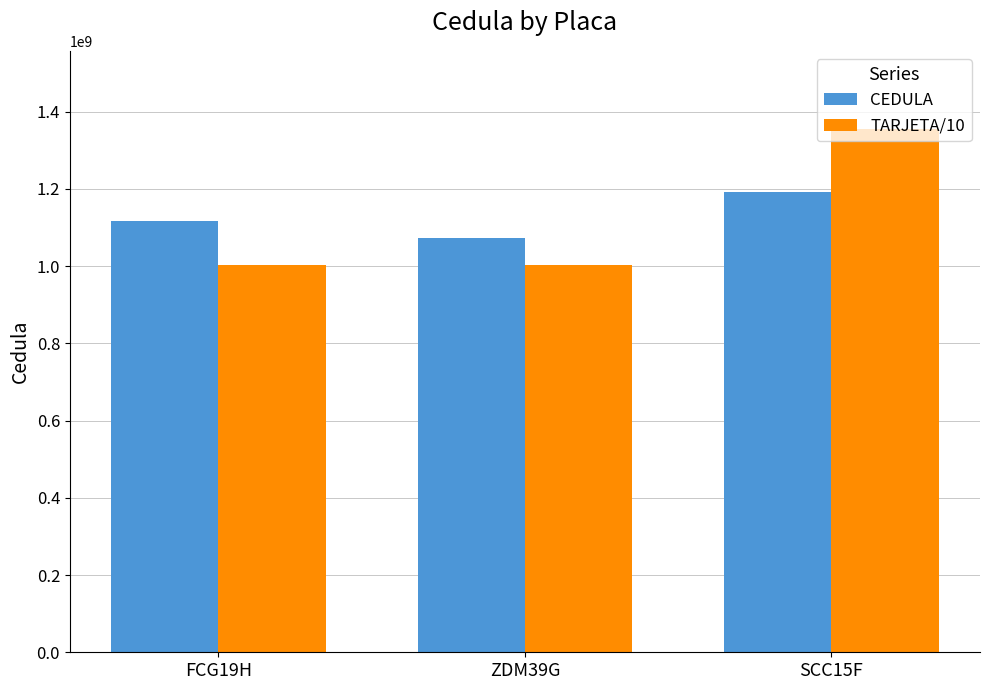

List the series in order of their peak value, lowest first.

CEDULA, TARJETA/10